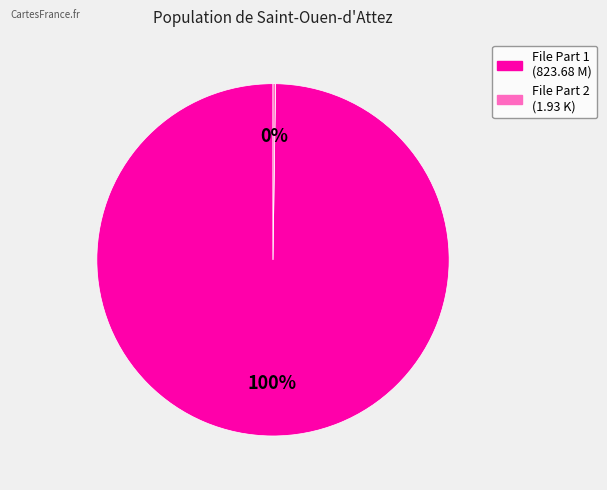

Does any single category account for the majority?

Yes